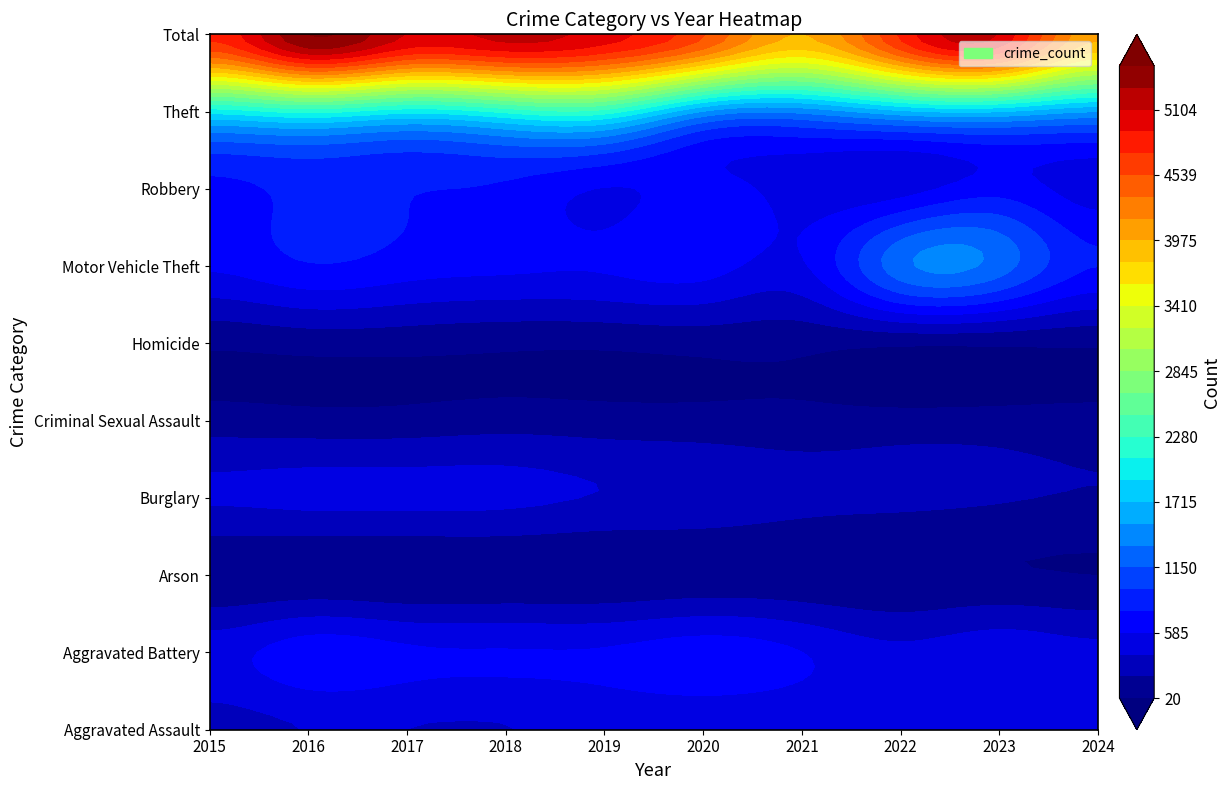

Which category has the highest value in the Homicide series?

2016